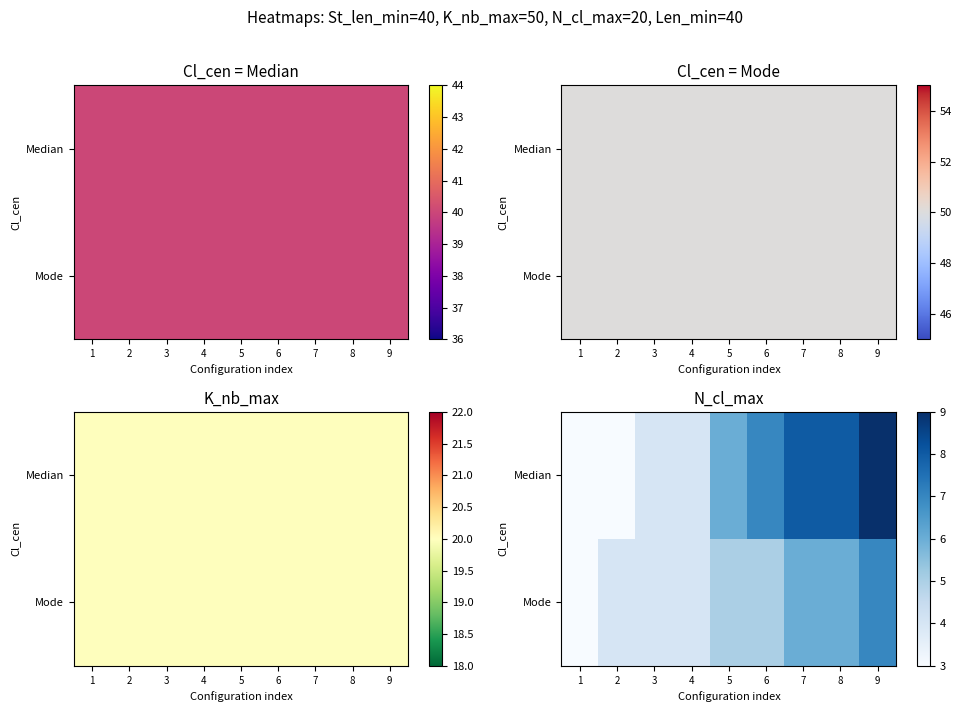

Which series changed the most between 5 and 6?

Median